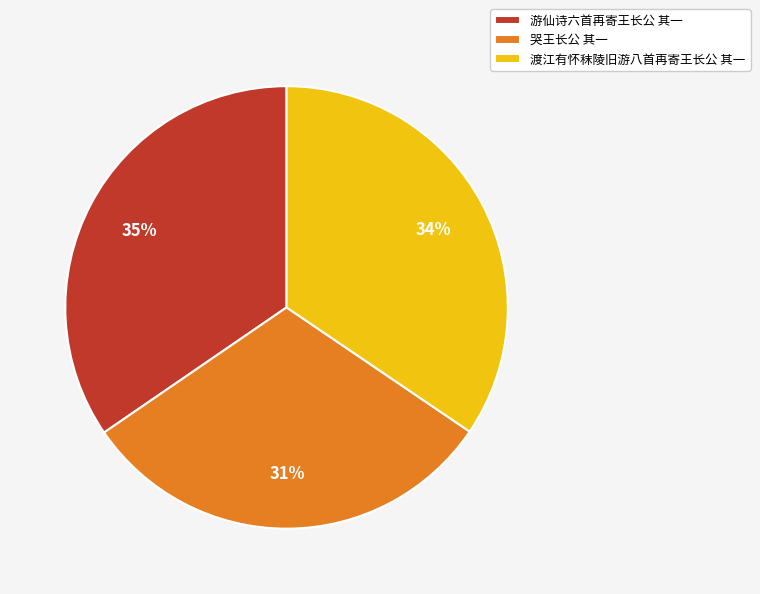

Is it true that 哭王长公 其一 is 31% of the pie?

True